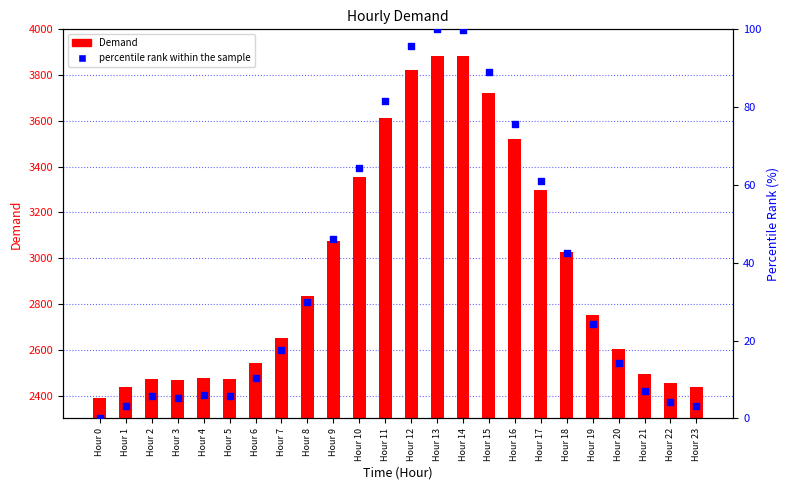

Which series has the largest total across all categories?

Demand